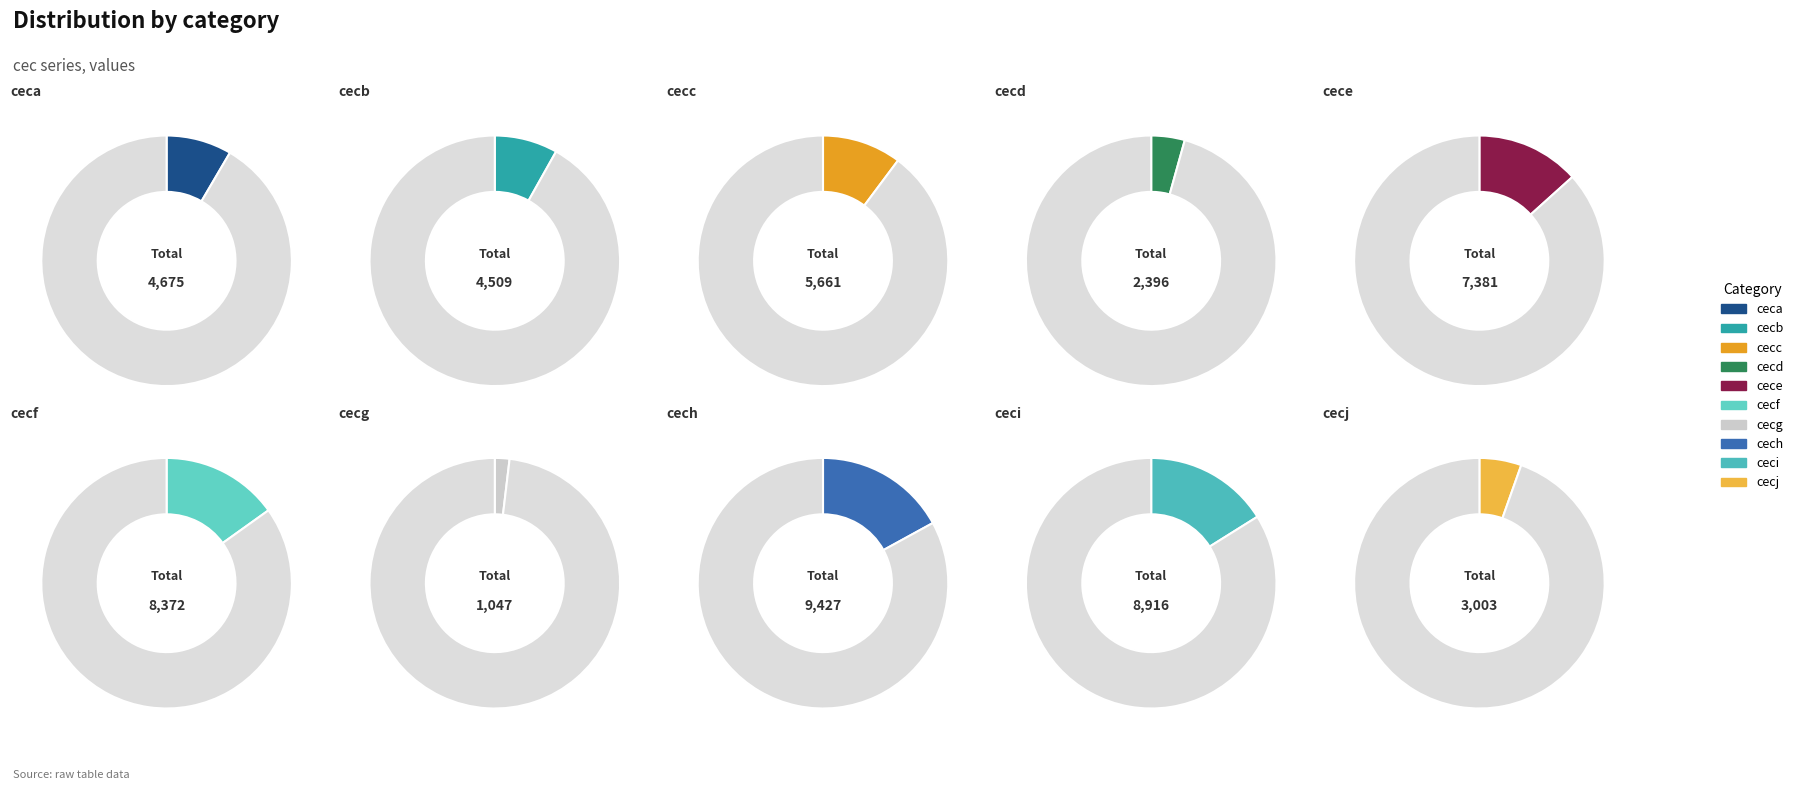

Is it true that ceci is 29% of the pie?

False